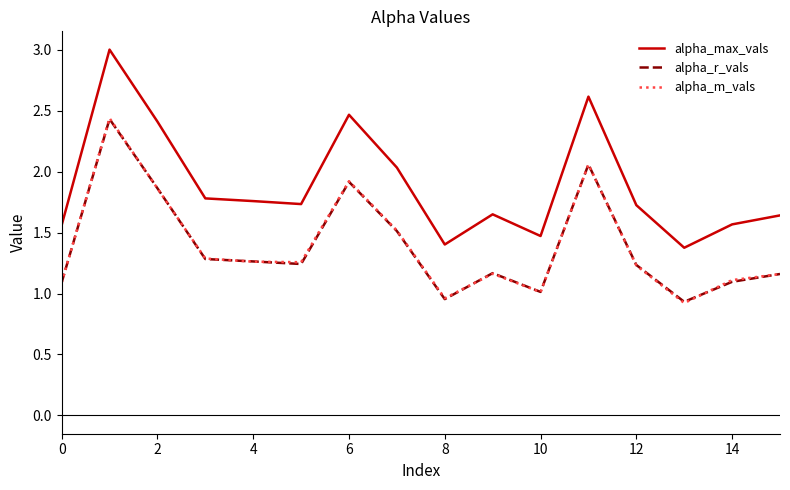

How many lines are shown in the chart?

3